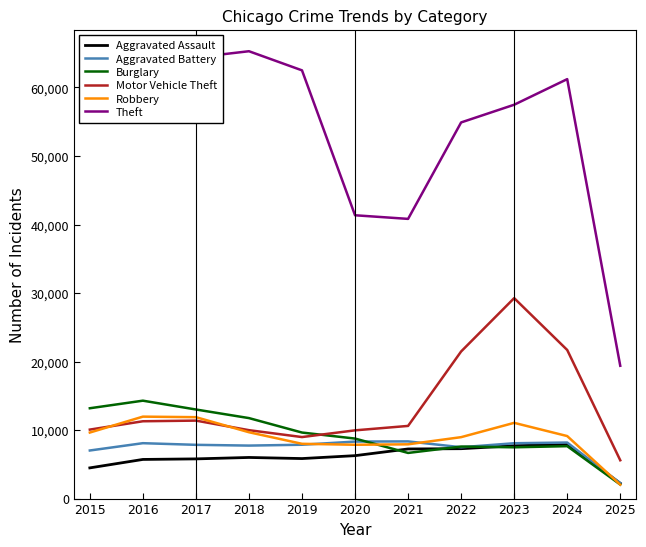

At which label does Theft reach its minimum?

2025